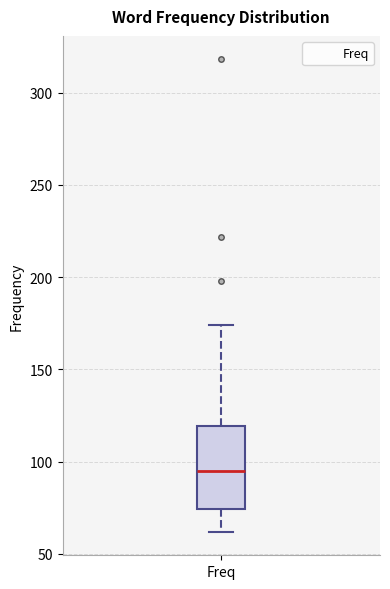

Read this box plot against the y-axis: the position of the median line, the range covered by the box, and the ends of both whiskers. The values are not printed on the chart, so give them approximately, as read against the axis.

median 95, box 75 to 120, whiskers 60 to 175